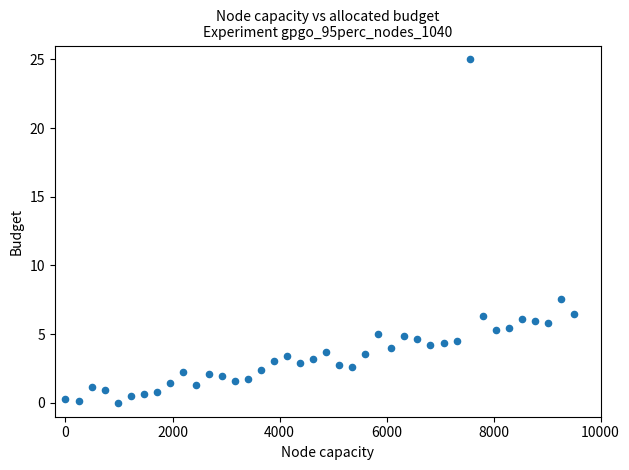

What is the range of X values (max minus min)?

9500.0